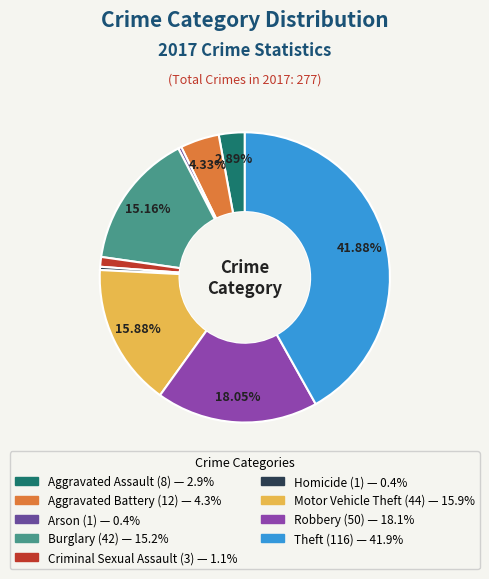

Which slice is the largest?

Theft